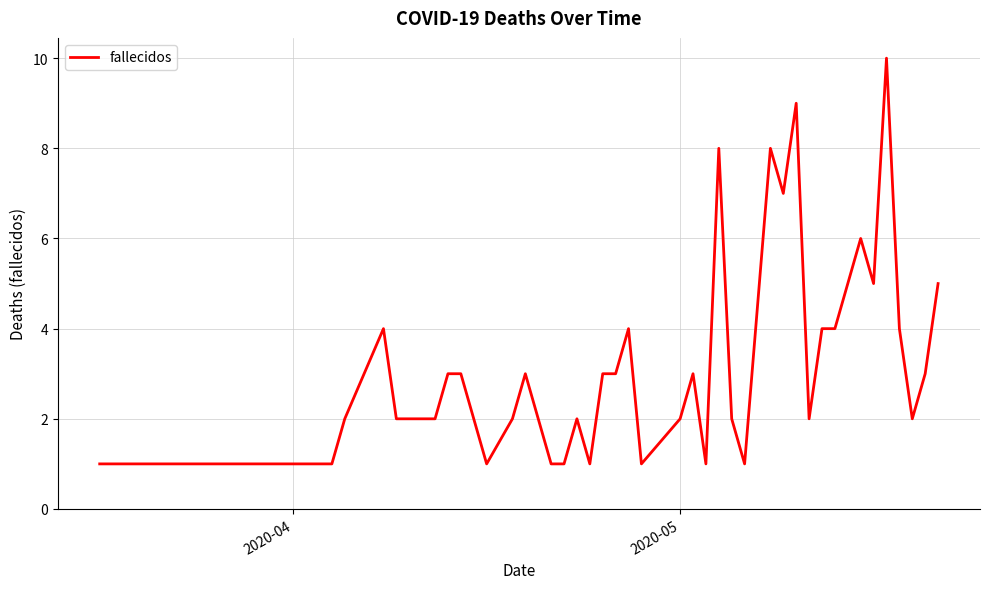

What is the maximum value shown in the chart?

10